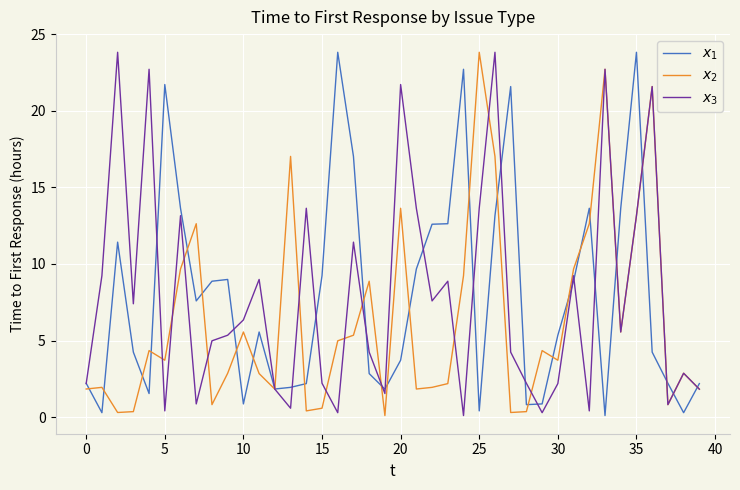

What is the maximum value shown in the chart?

23.8